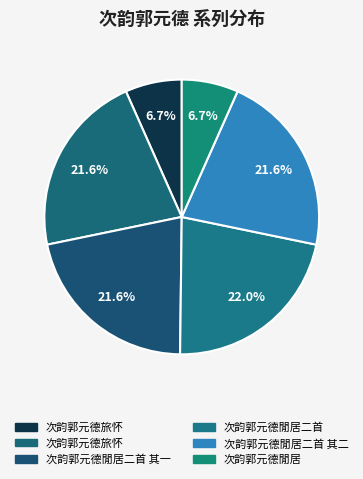

How many segments does this pie chart have?

6